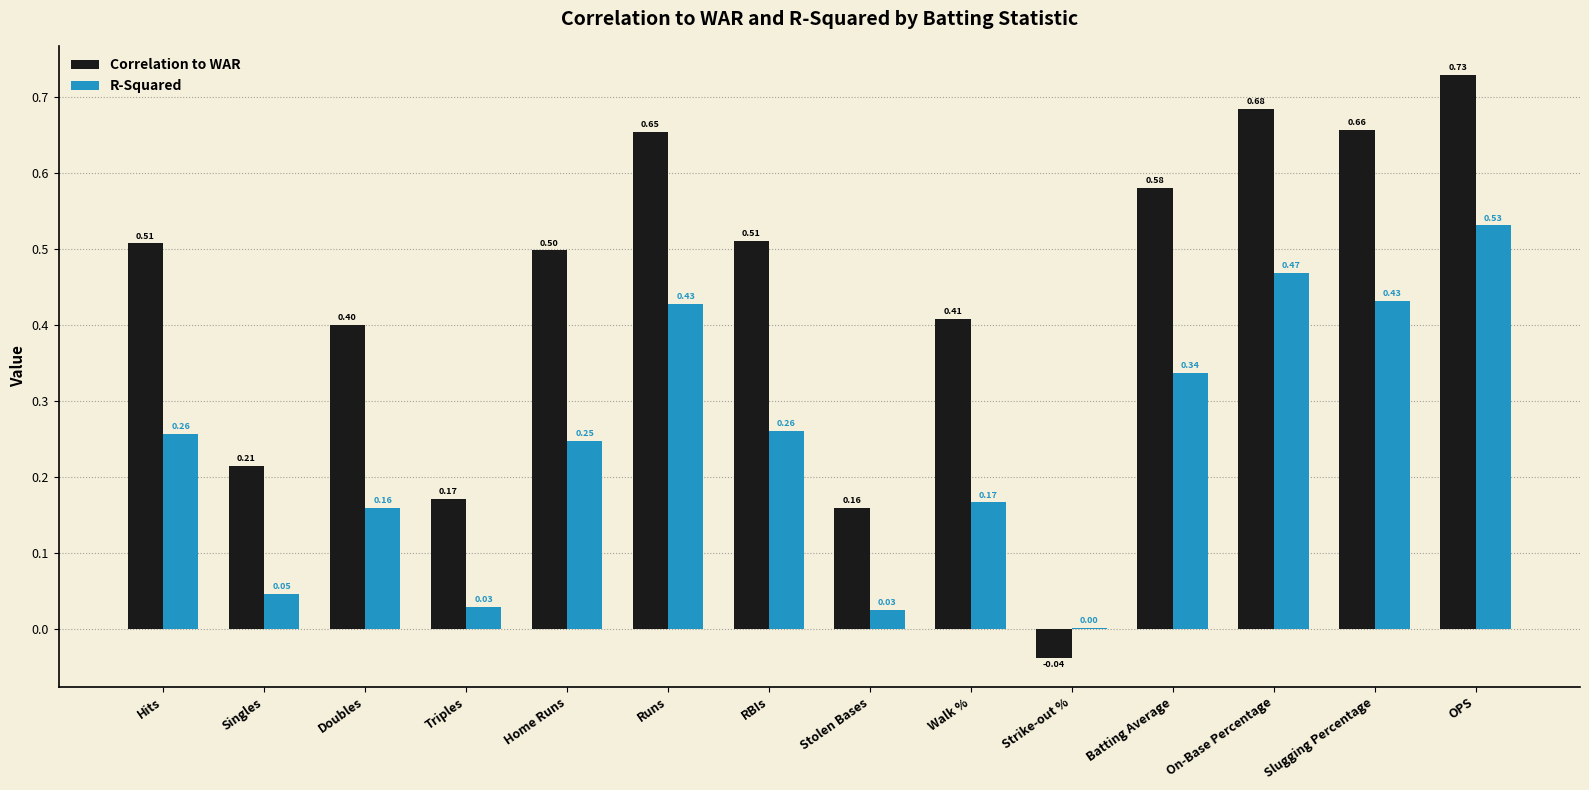

At which label is R-Squared closest to 0?

Strike-out %